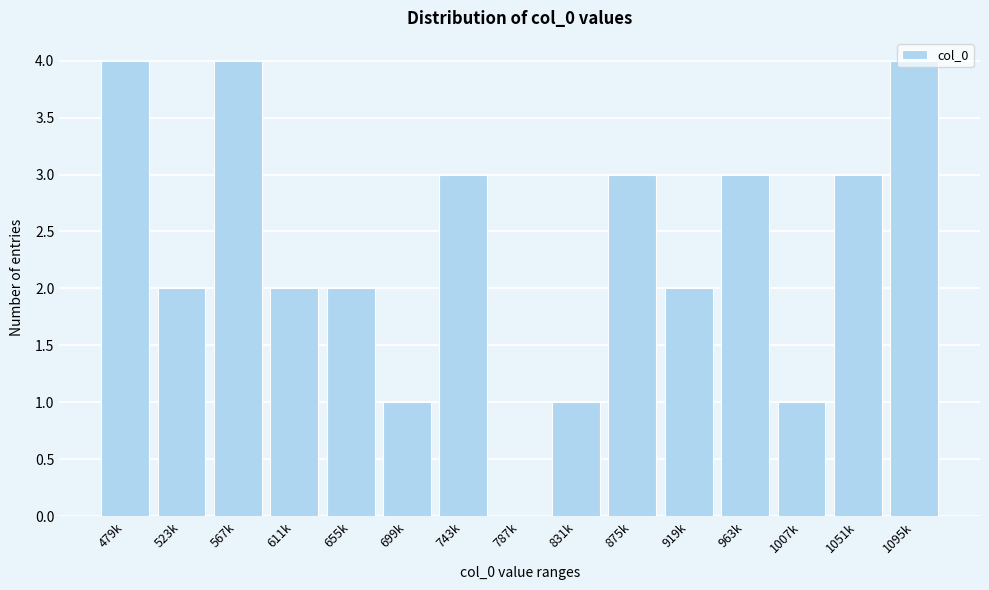

What is the greatest value displayed?

4